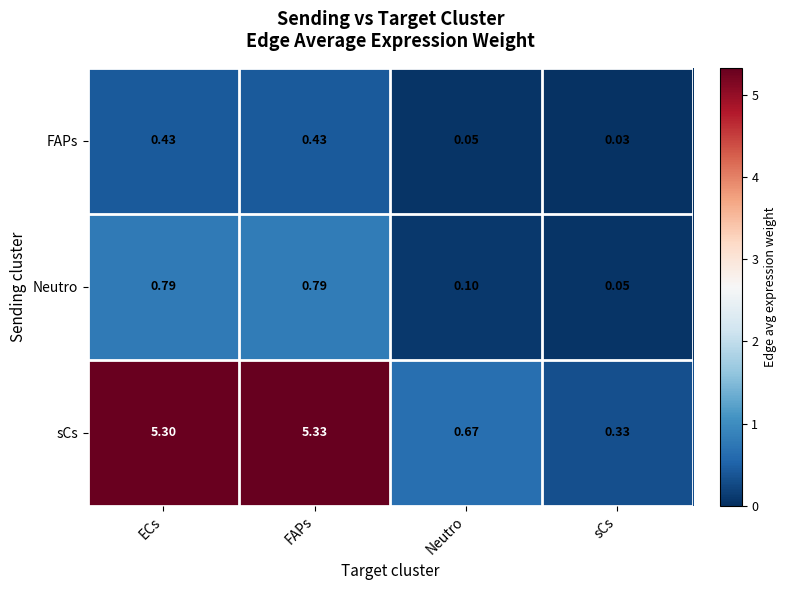

Which series has the widest spread of values?

sCs